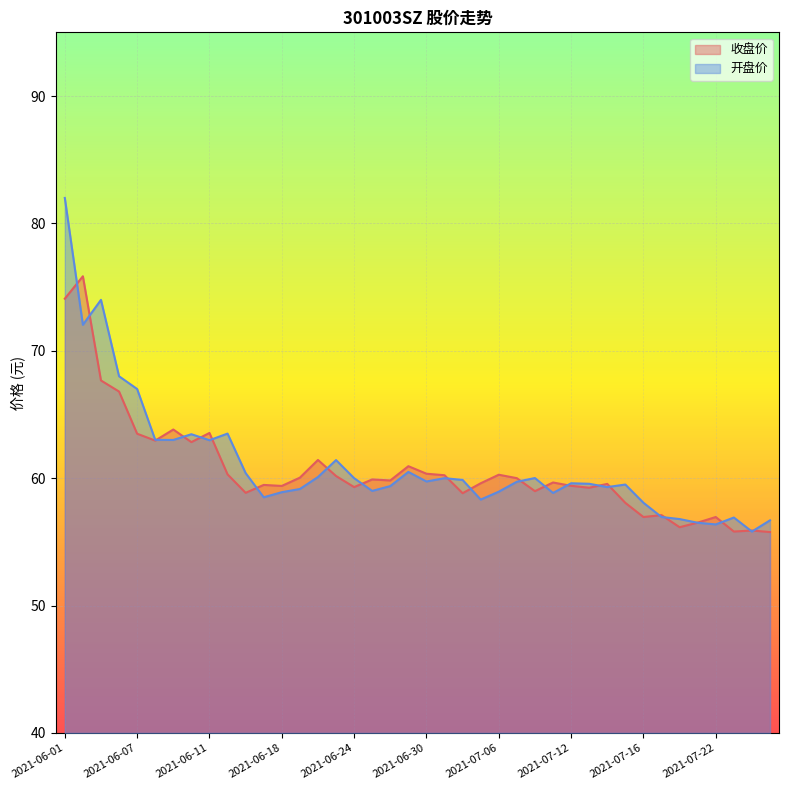

After their last crossing, which series has the higher values: 收盘价 or 开盘价?

开盘价